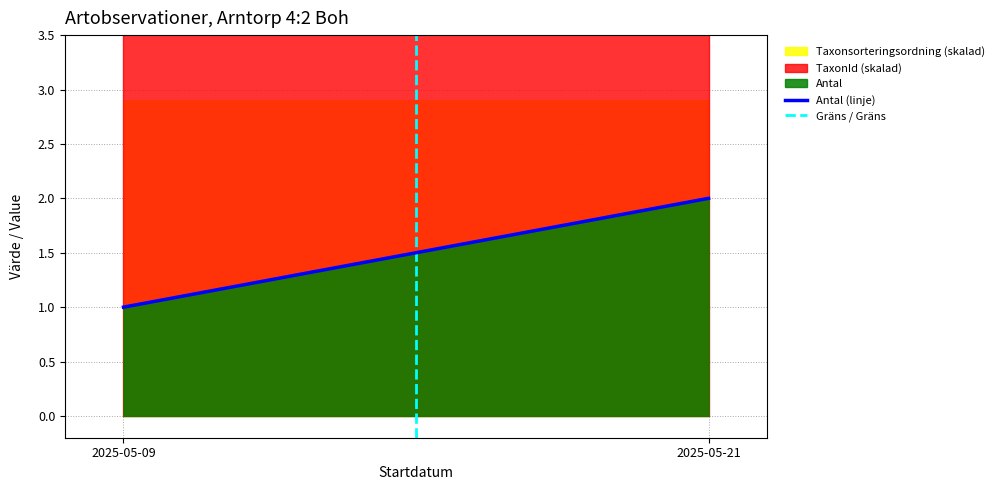

At which category is the sum across all series the highest?

2025-05-21